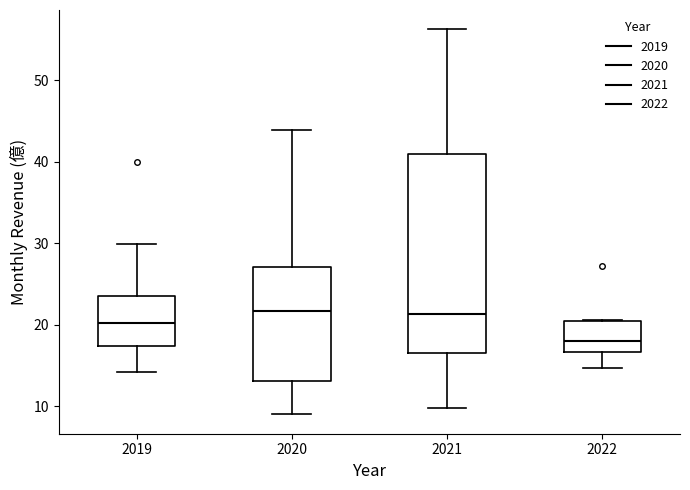

Reading left to right, read every box against the y-axis: the position of its median line, the range the box covers, and the ends of its whiskers. The values are not printed on the chart, so give them approximately, as read against the axis.

2019: median 20, box 17 to 24, whiskers 14 to 30
2020: median 22, box 13 to 27, whiskers 9 to 44
2021: median 21, box 17 to 41, whiskers 10 to 56
2022: median 18, box 17 to 20, whiskers 15 to 21